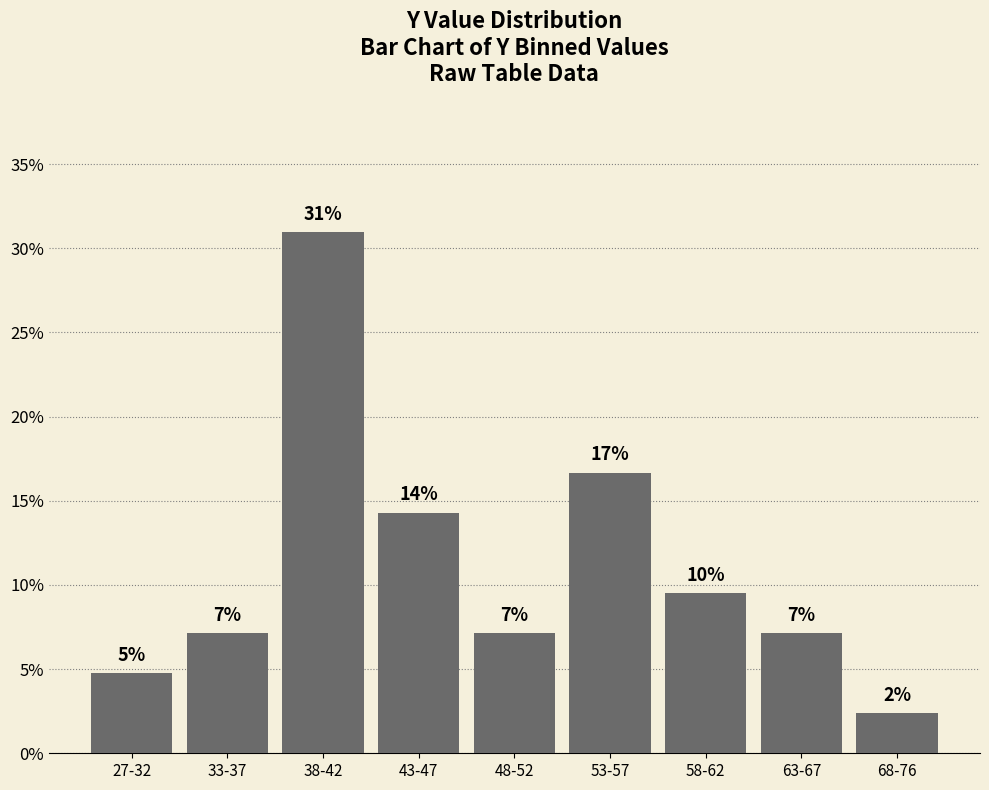

True or false: the data shows 28.6 at 53-57.

False